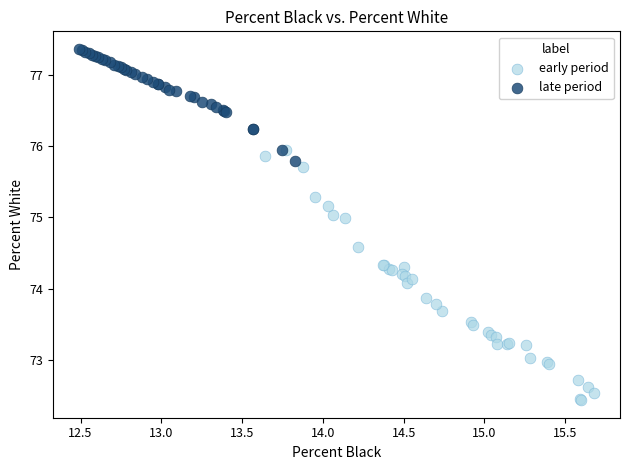

Which series reaches the maximum Y coordinate?

late period